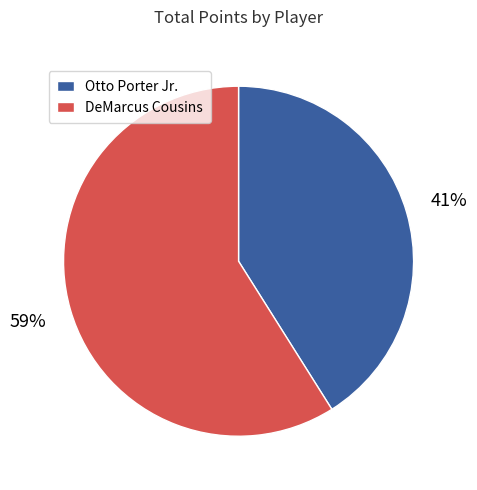

What is the smallest slice in the pie chart?

Otto Porter Jr.